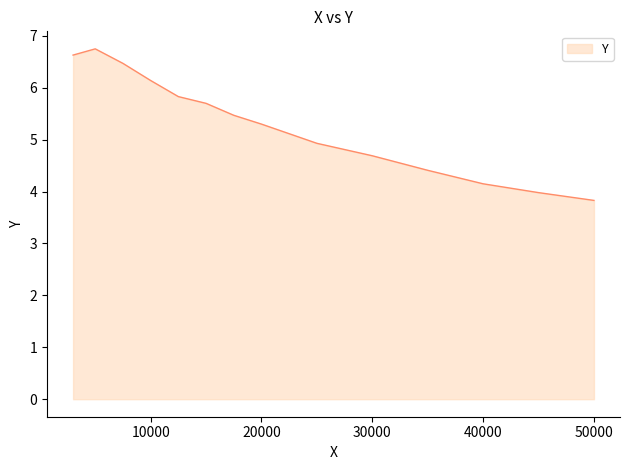

What is the difference between the maximum and minimum values?

2.9